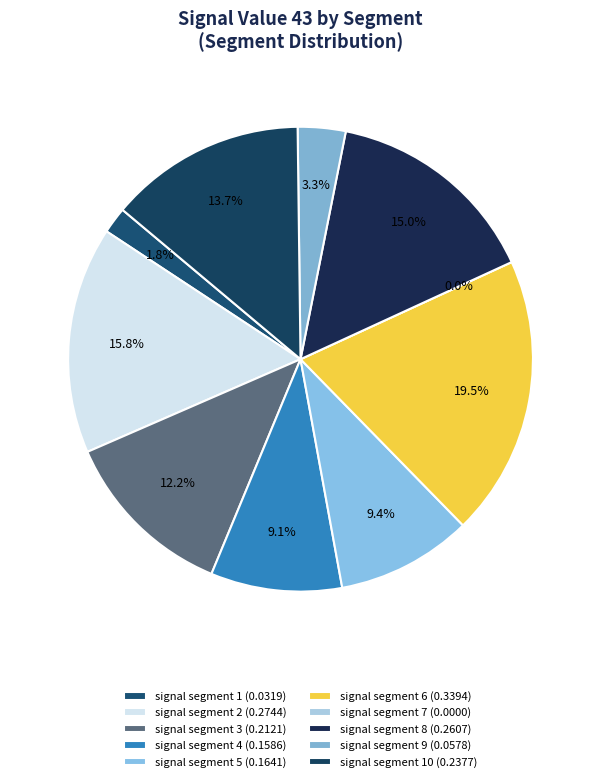

Which category has the smallest portion of the pie?

signal segment 7